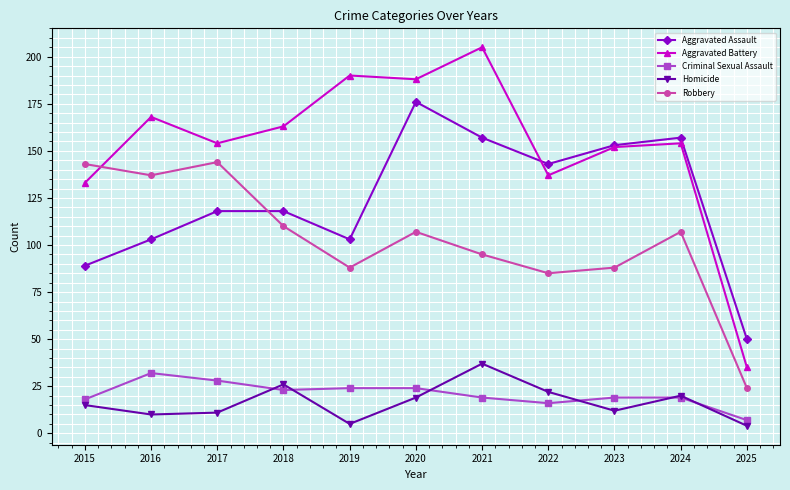

At how many categories does at least one series exceed 177?

3